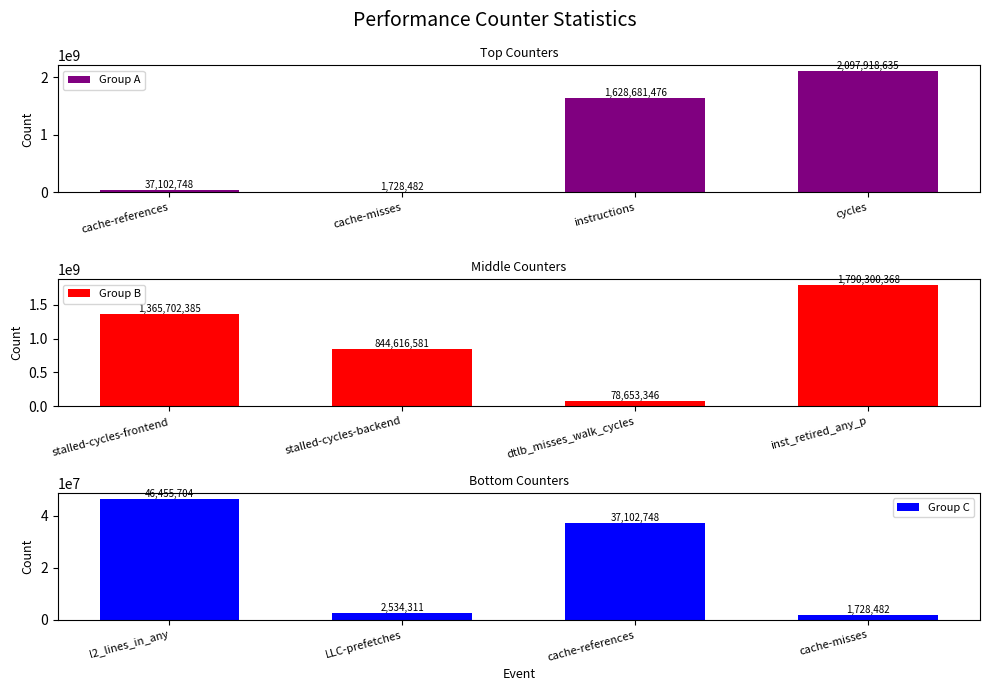

True or false: Group A has a value of 2508707192 at instructions.

False